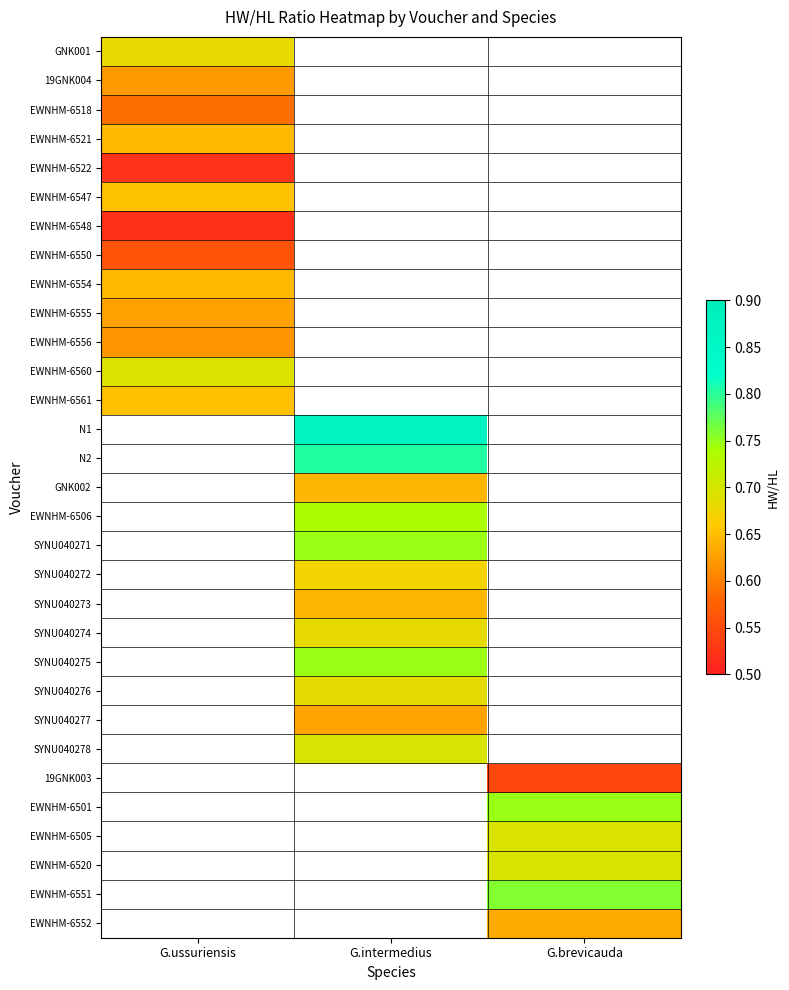

At which category does the chart reach its peak across all series?

G.intermedius